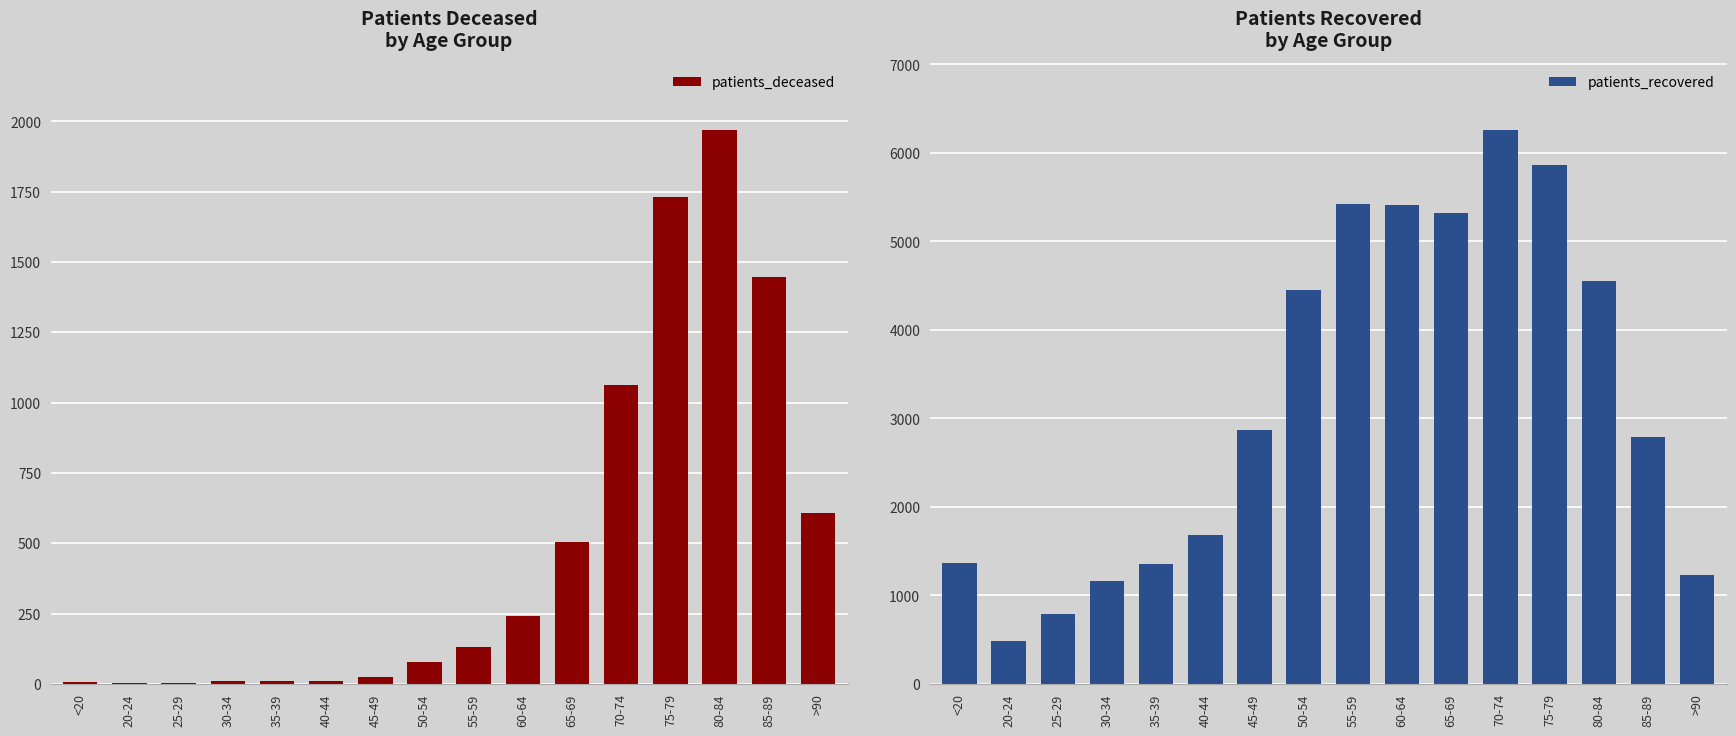

Are the bars horizontal?

No